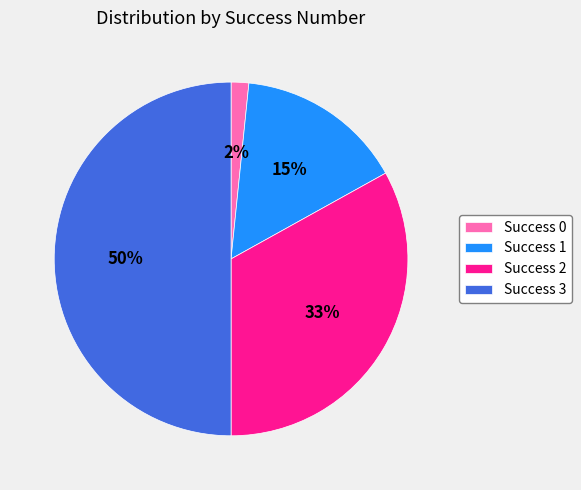

Is Success 0 the majority of the pie?

No